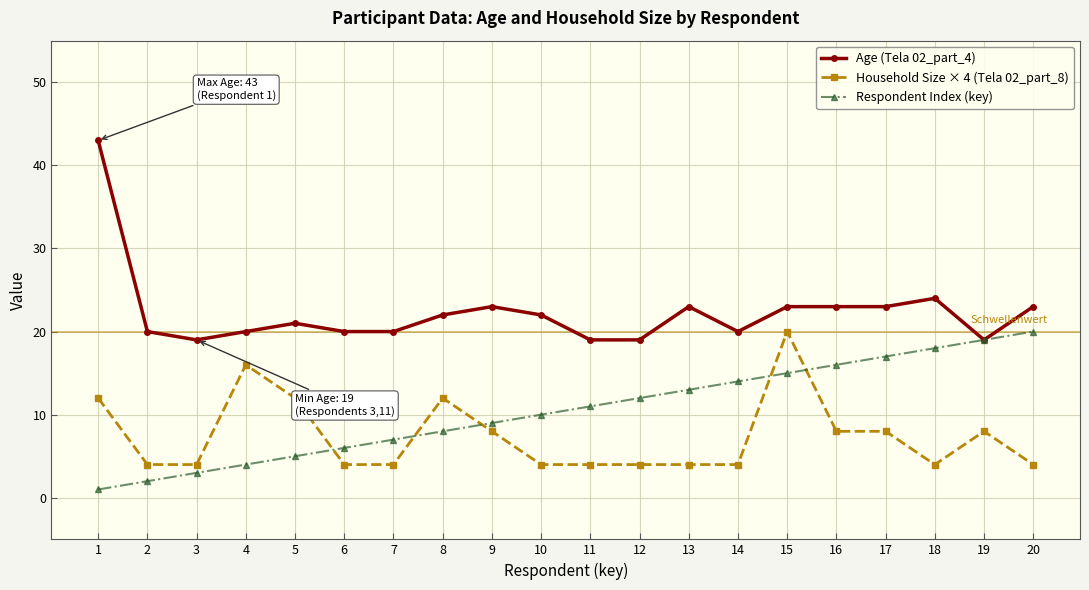

The Age (Tela 02_part_4) series shows 19 at 19. True or false?

True